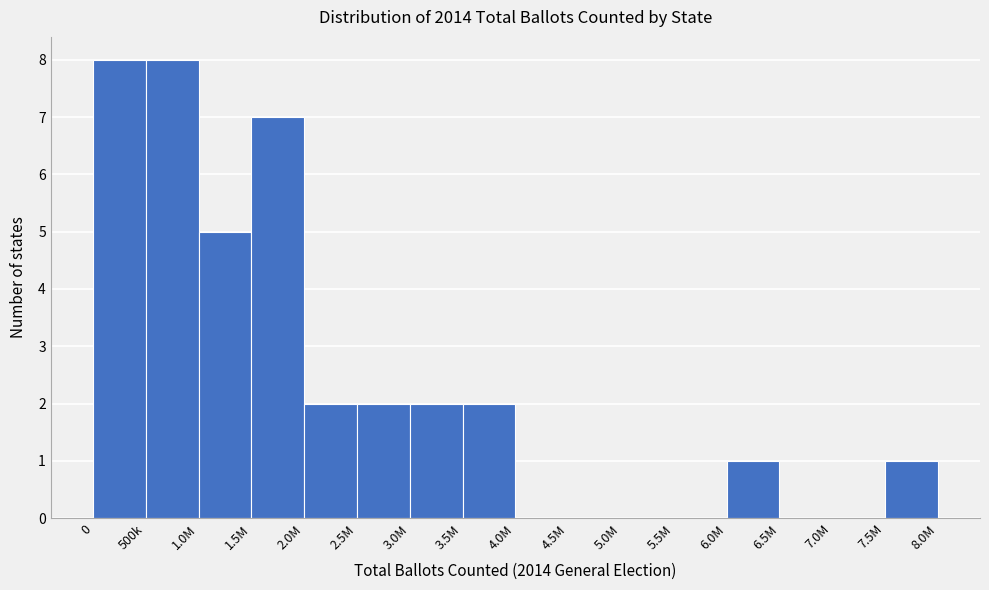

Reading left to right, what are all the values shown in this chart?

0=8	500k=8	1.0M=5	1.5M=7	2.0M=2	2.5M=2	3.0M=2	3.5M=2	4.0M=0	4.5M=0	5.0M=0	5.5M=0	6.0M=1	6.5M=0	7.0M=0	7.5M=1